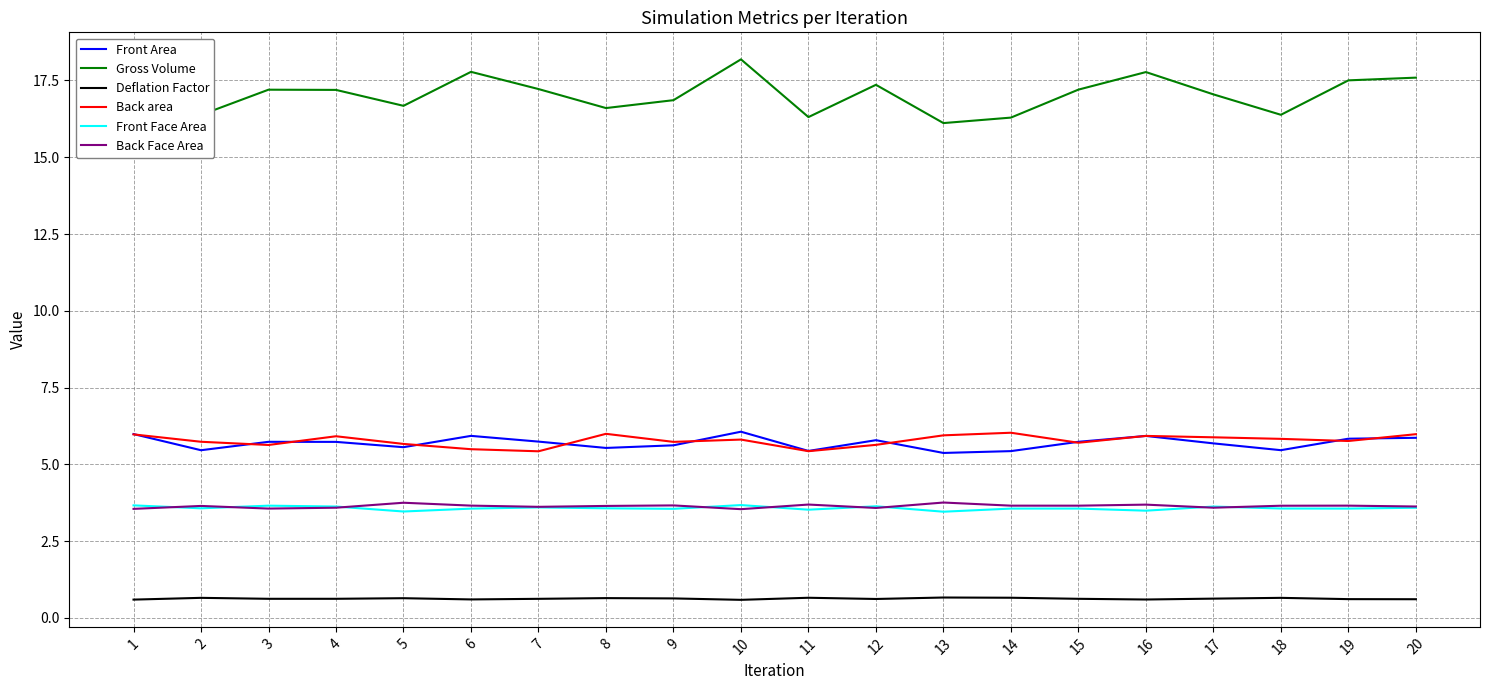

What is the difference between the highest and lowest values at 12?

16.7